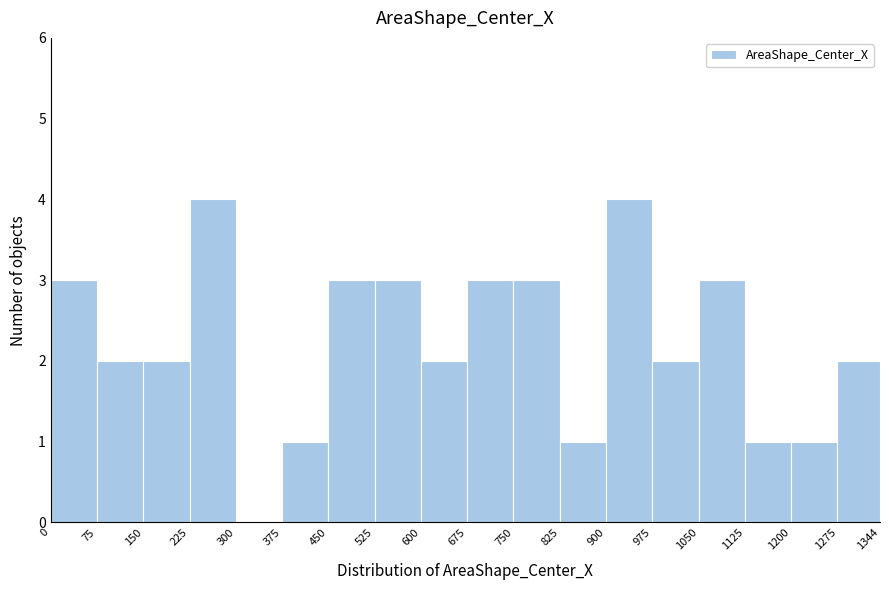

What is the height of the bar covering 375 to 450 on the x-axis? The values are not printed on the chart, so give them approximately, as read against the axis.

1